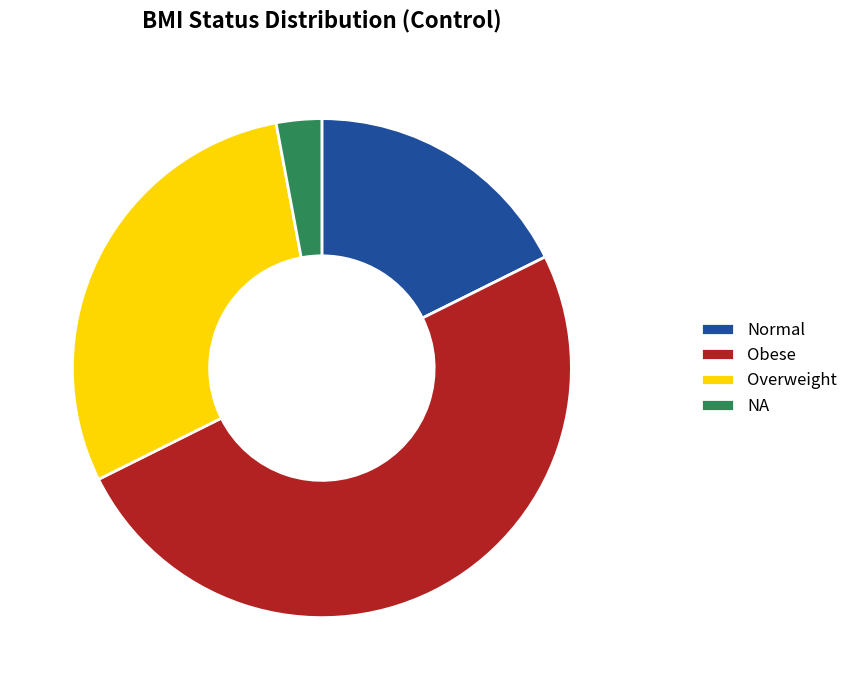

Count the number of slices in the pie.

4